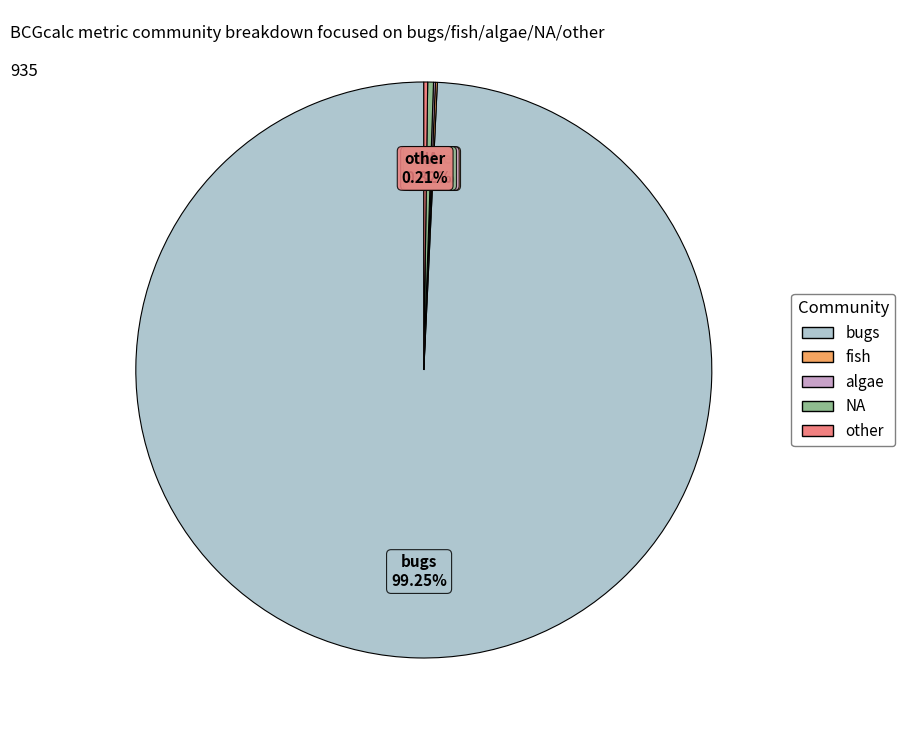

What is the largest slice in the pie chart?

bugs